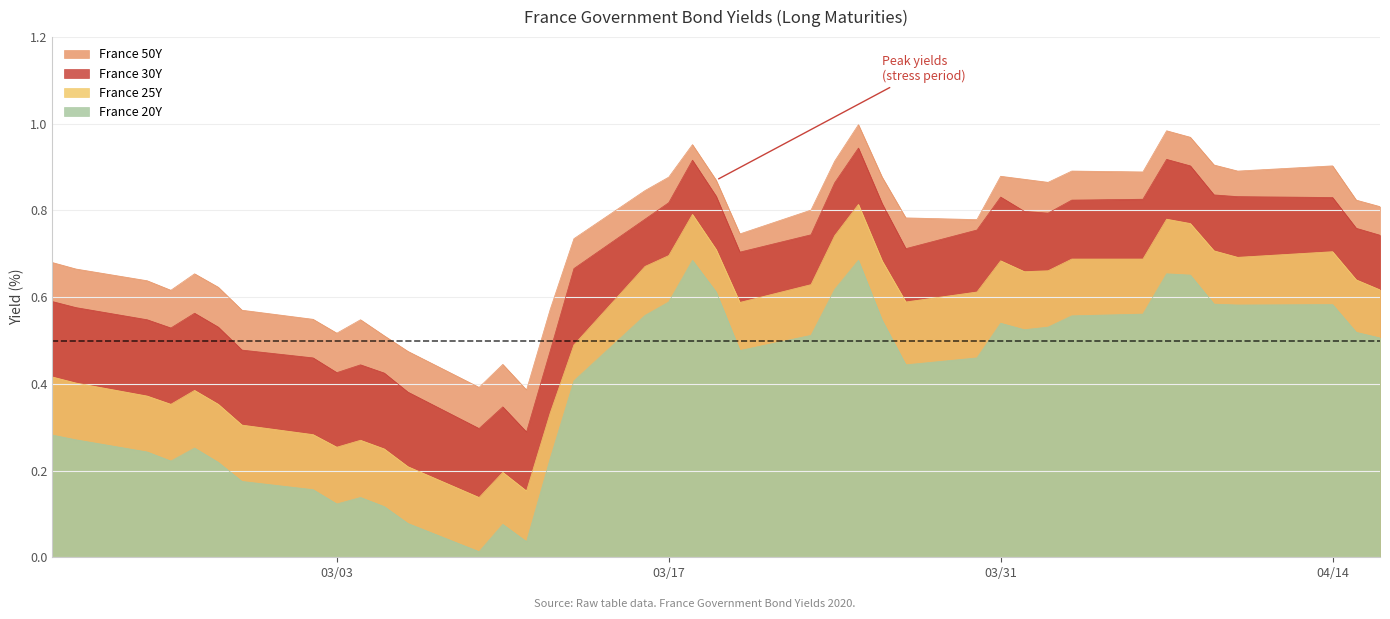

Which series has the largest total across all categories?

France 50Y